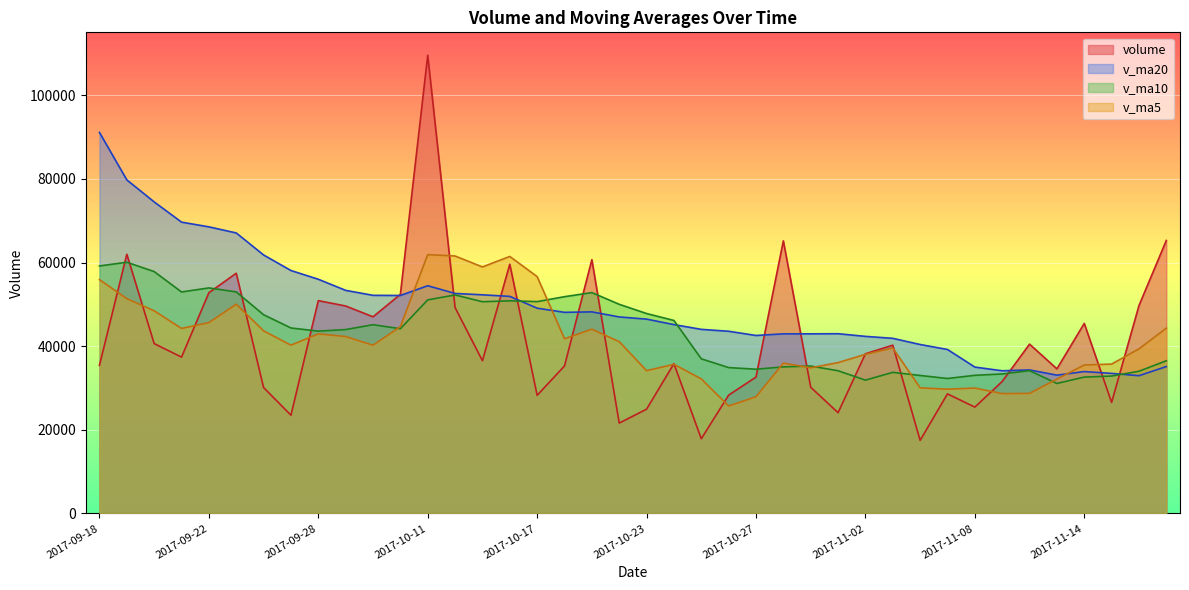

Rank the categories by volume value from highest to lowest.

2017-10-11, 2017-11-17, 2017-10-30, 2017-09-19, 2017-10-19, 2017-10-16, 2017-09-25, 2017-09-22, 2017-10-10, 2017-09-28, 2017-11-16, 2017-09-29, 2017-10-12, 2017-10-09, 2017-11-14, 2017-09-20, 2017-11-10, 2017-11-03, 2017-11-02, 2017-09-21, 2017-10-13, 2017-10-24, 2017-09-18, 2017-10-18, 2017-11-13, 2017-10-27, 2017-11-09, 2017-10-31, 2017-09-26, 2017-11-07, 2017-10-26, 2017-10-17, 2017-11-15, 2017-11-08, 2017-10-23, 2017-11-01, 2017-09-27, 2017-10-20, 2017-10-25, 2017-11-06